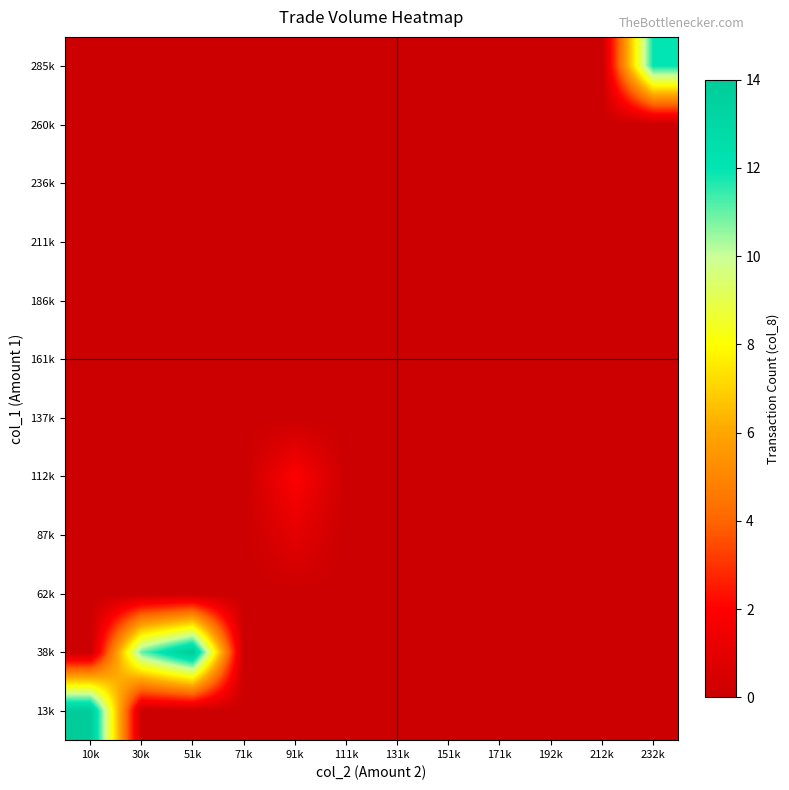

At which category does the chart reach its peak across all series?

10k